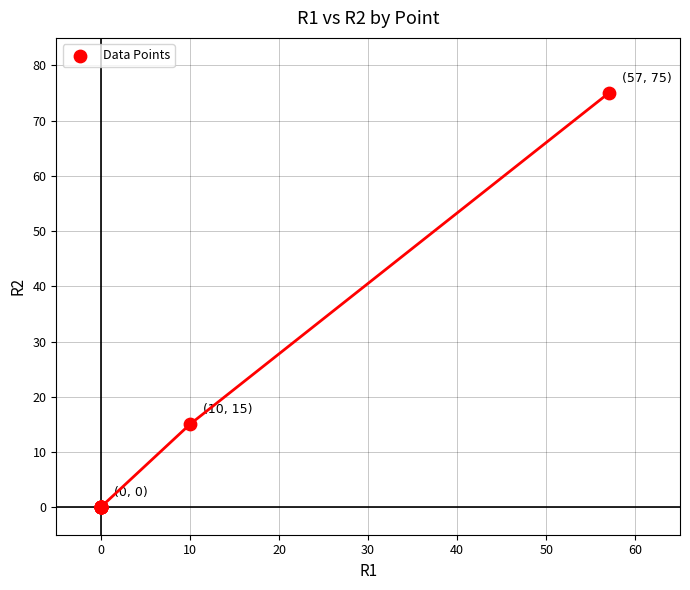

What Y value in the scatter plot is closest to 37?

15